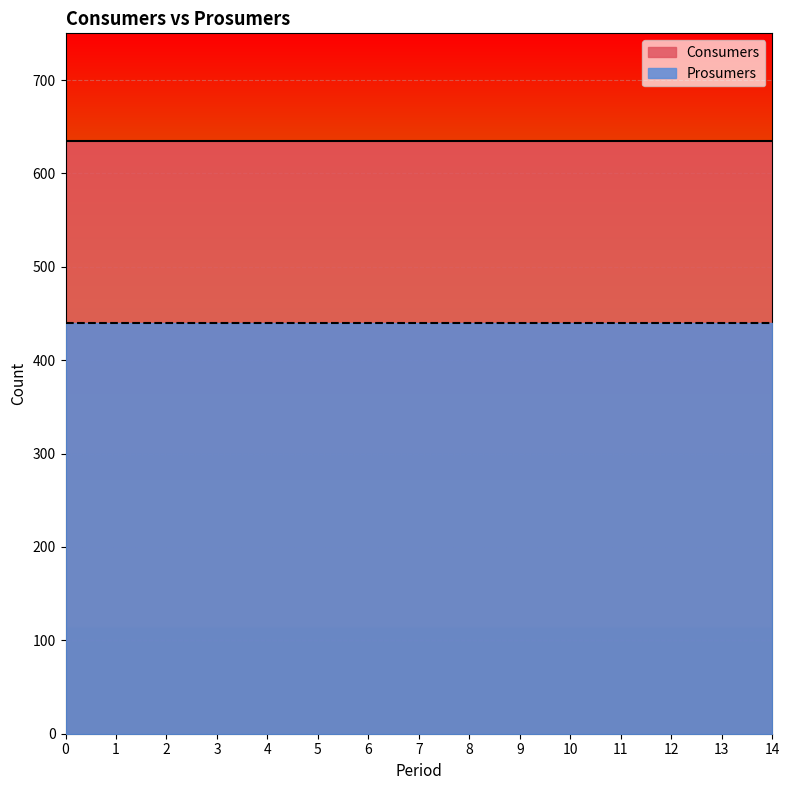

List the series in order of their overall mean, highest first.

Consumers, Prosumers